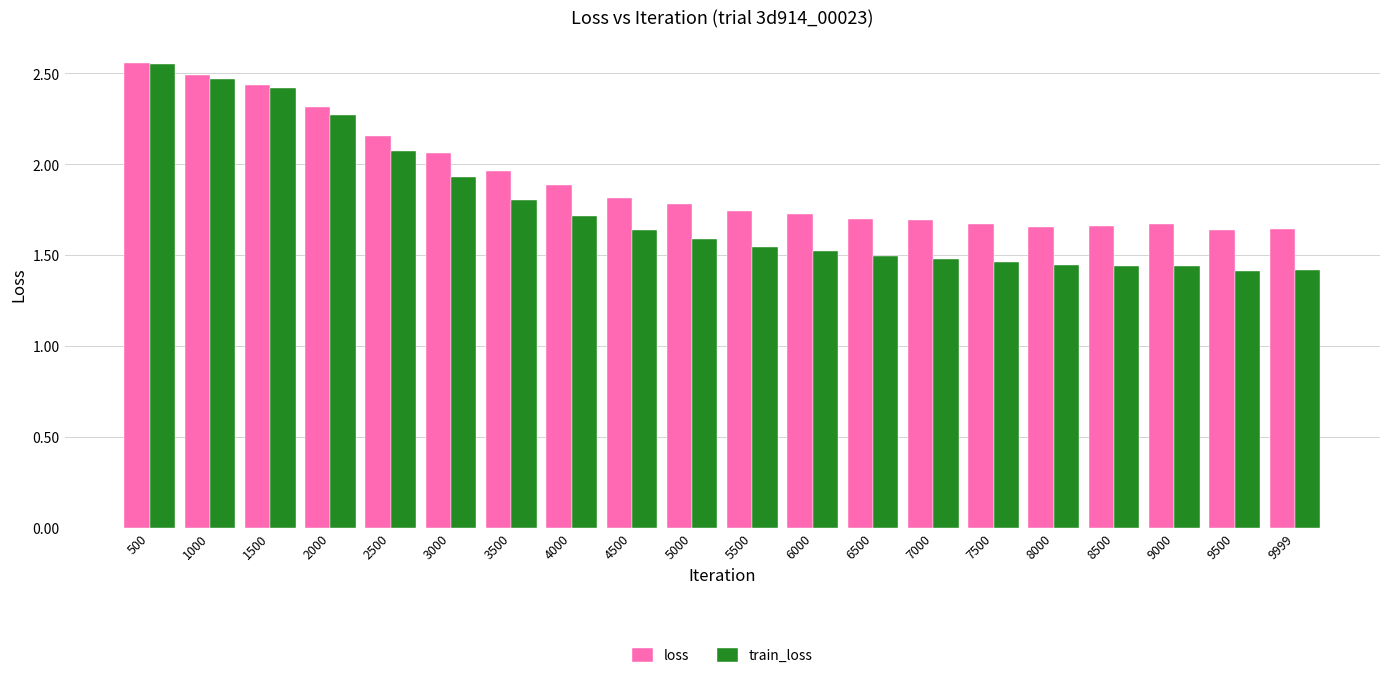

Which series has the widest spread of values?

train_loss